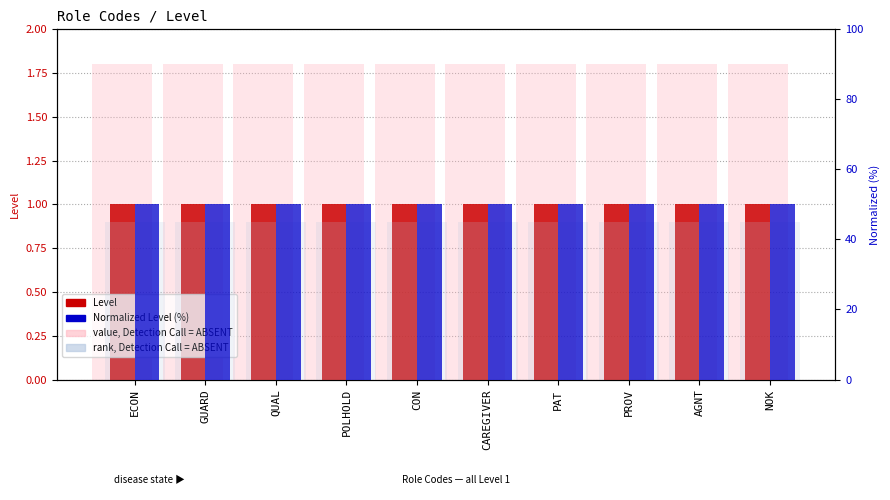

Is the value of Normalized Level (%) at ECON greater than the value of value, Detection Call = ABSENT at ECON?

Yes